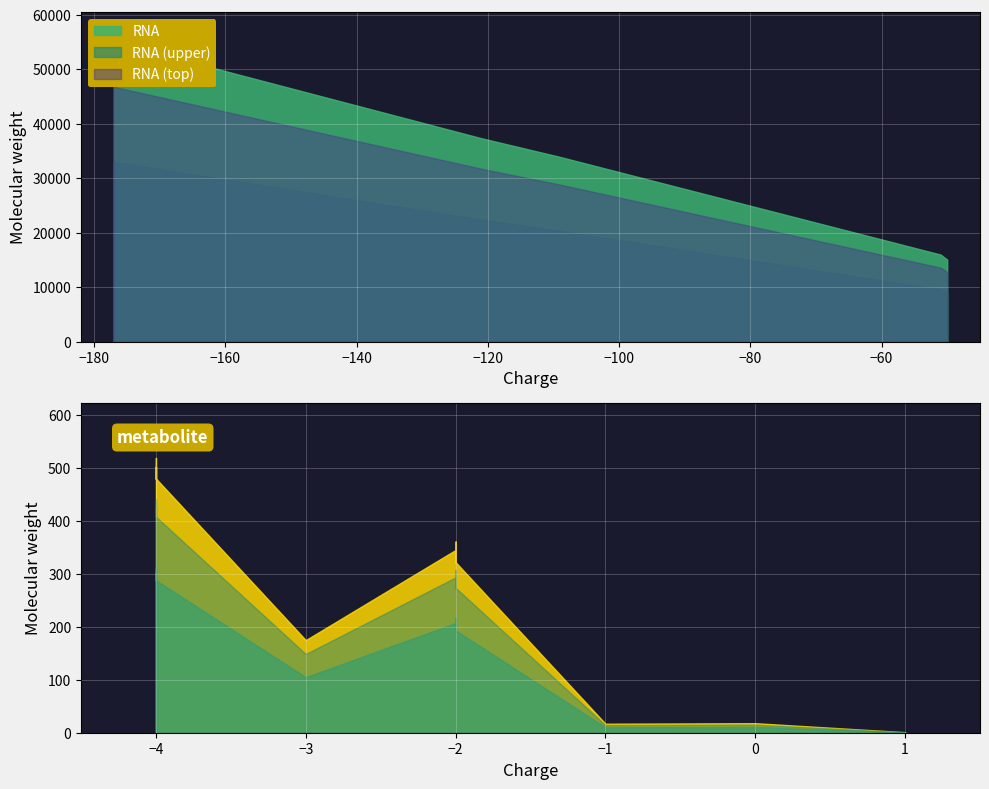

Which series has the largest range (max minus min)?

RNA